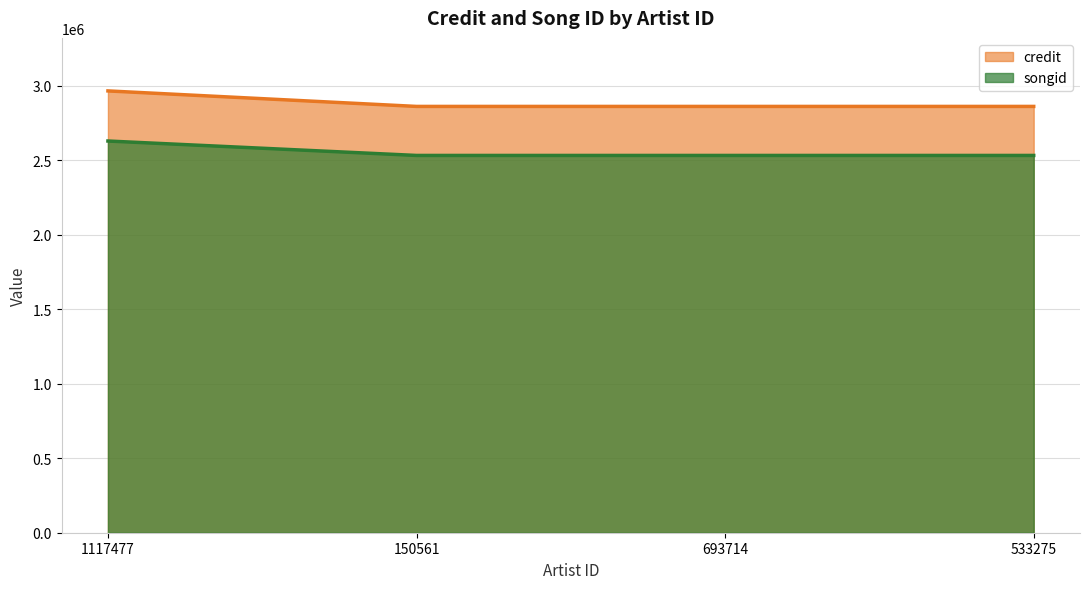

What position from the left is 693714?

3